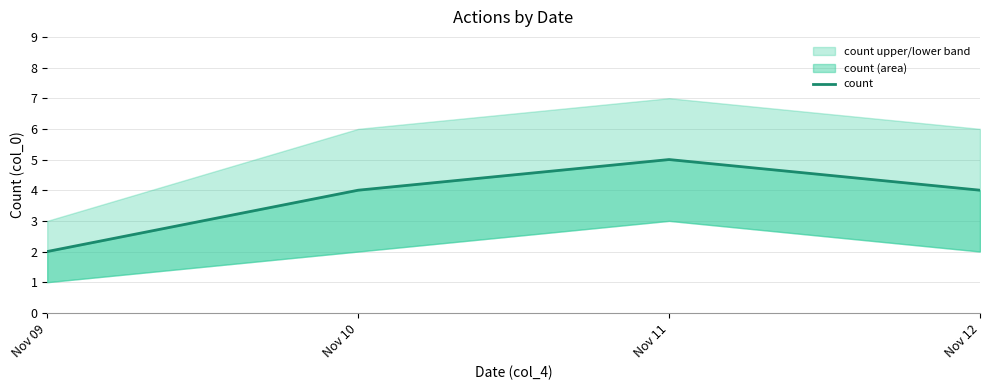

Reading left to right, what are all the values shown in this chart?

2	4	5	4